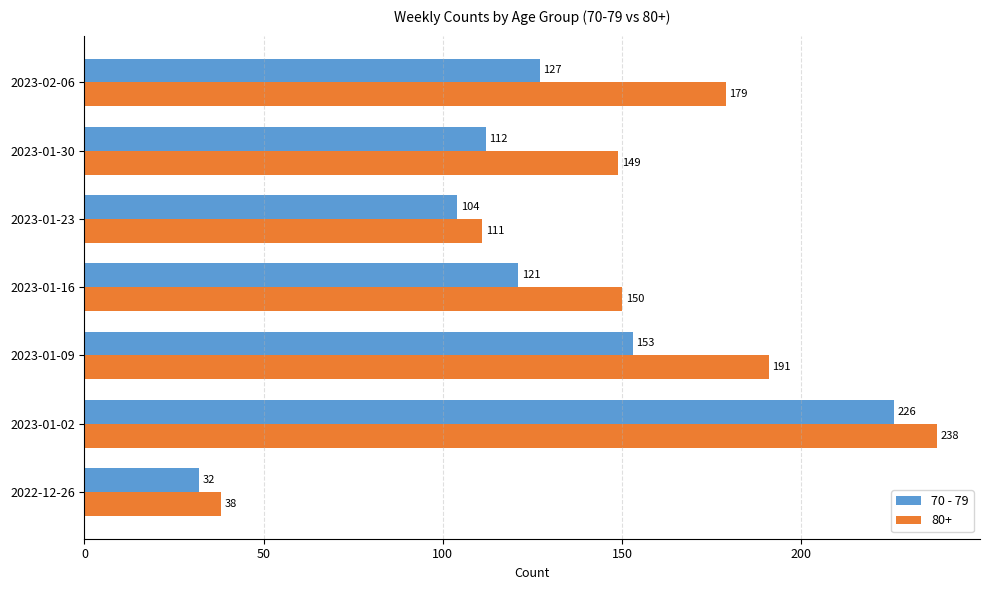

What is the highest value of the 80+ series?

238